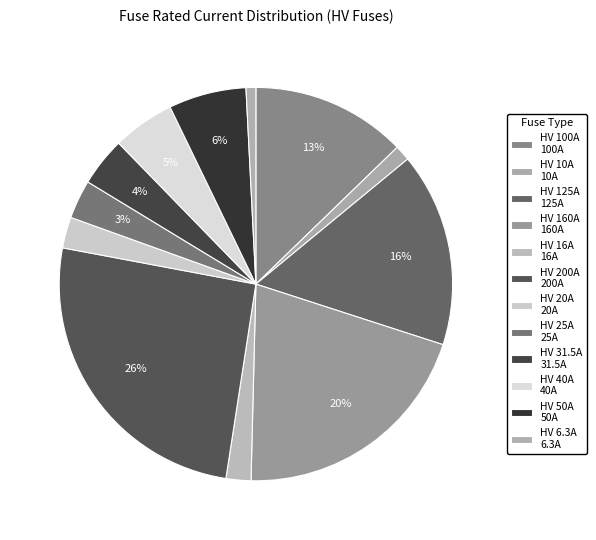

How many slices are in this pie chart?

12